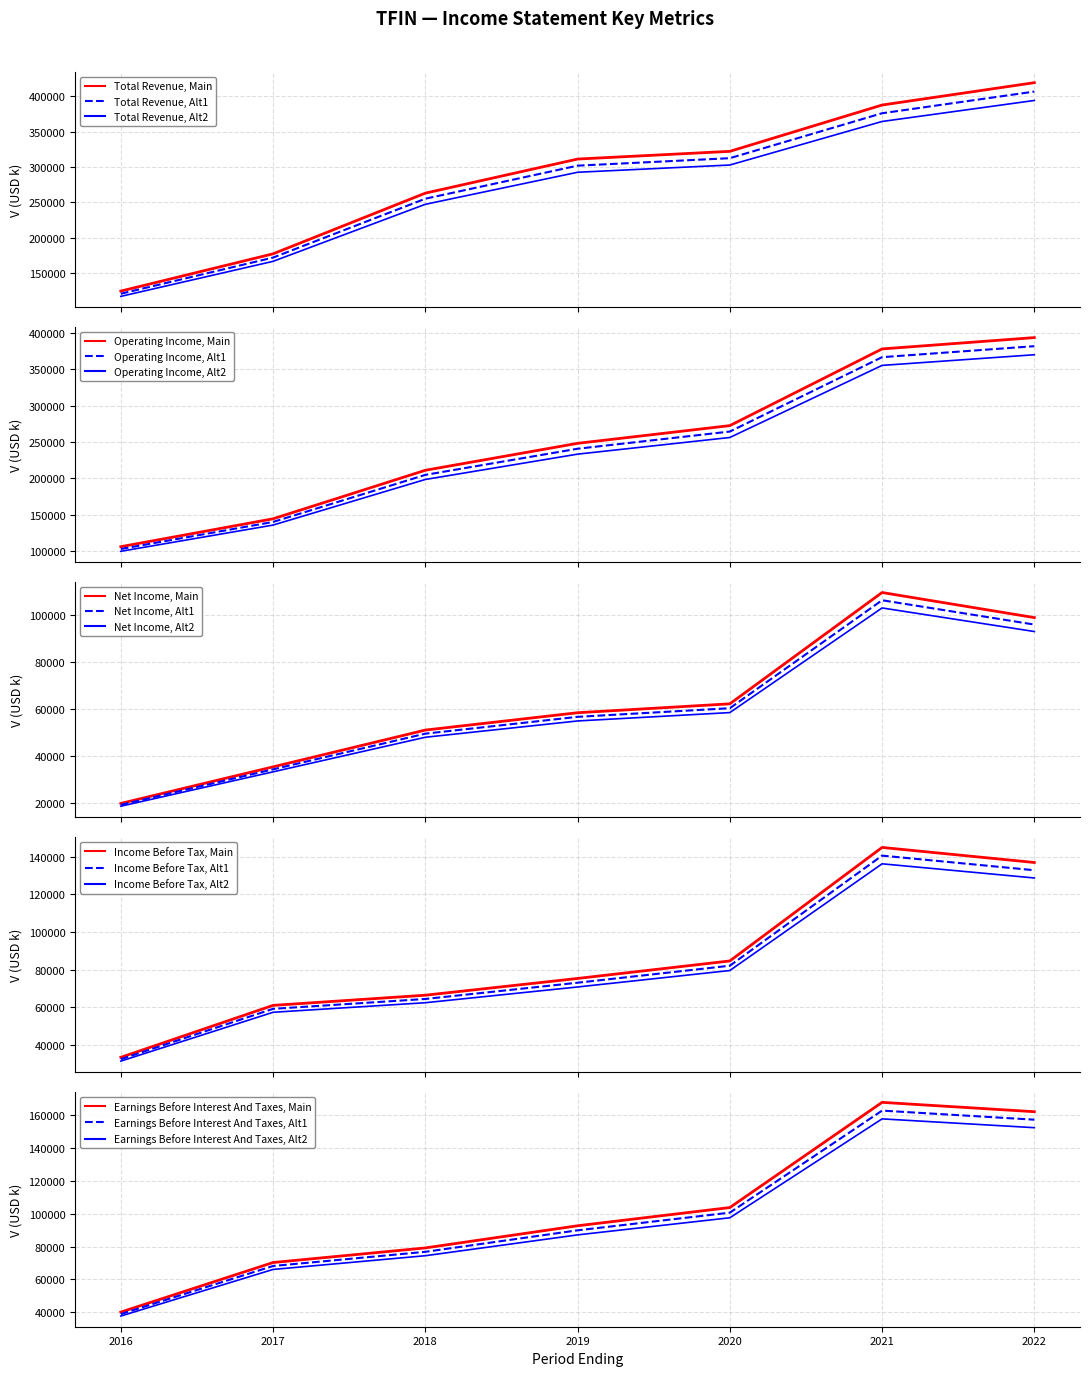

True or false: Income Before Tax and Earnings Before Interest And Taxes cross at least once.

False